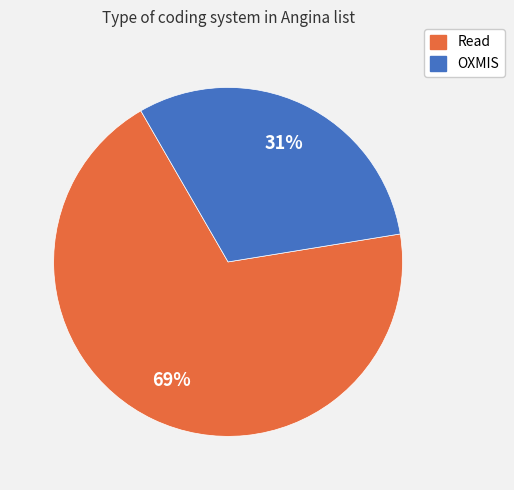

To the nearest percent, what is the average slice percentage?

50%